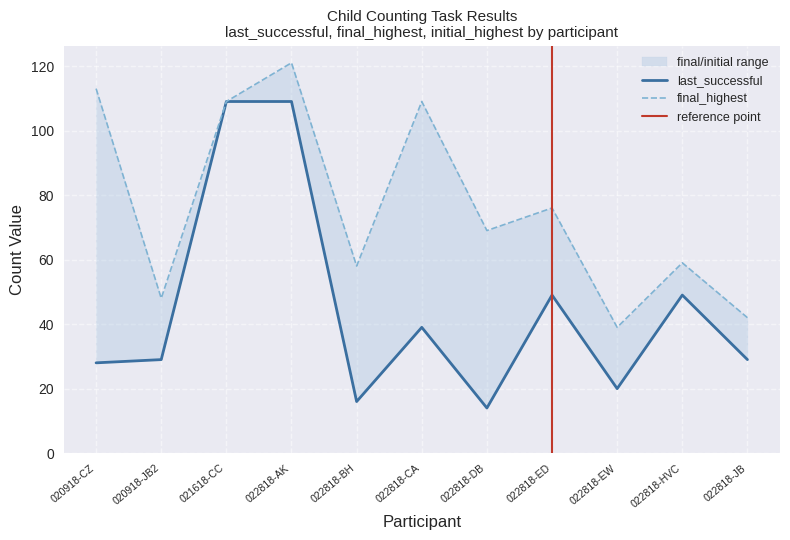

What are all the series names shown in the legend?

last_successful, final_highest